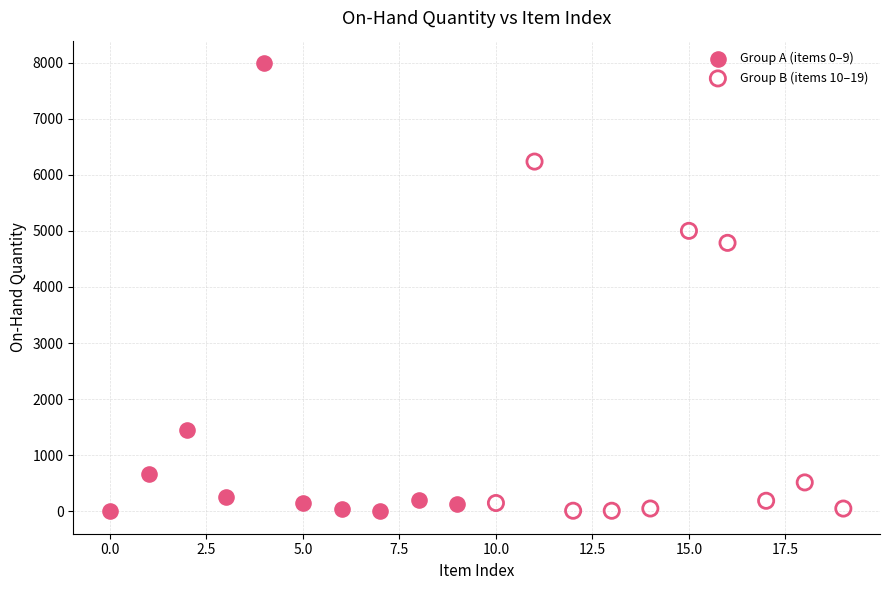

Which series has the widest spread of Y values?

Group A (items 0–9)